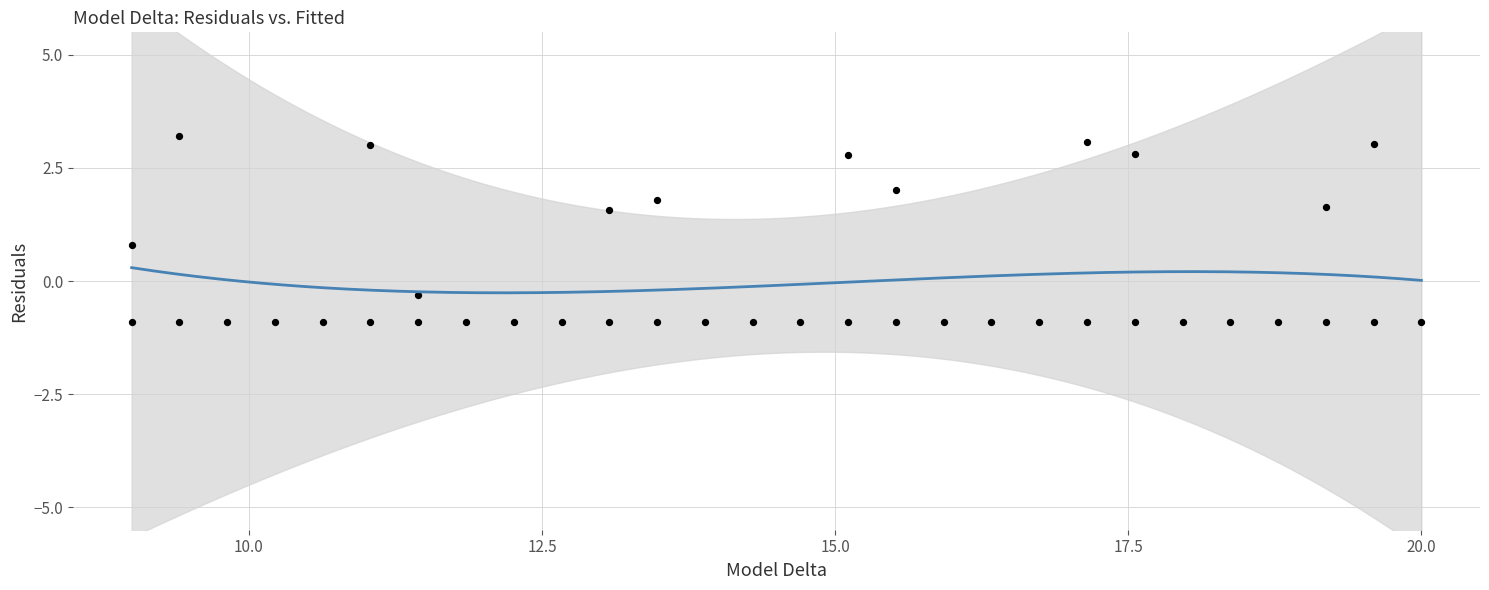

What Y value in the scatter plot is closest to 1?

0.8